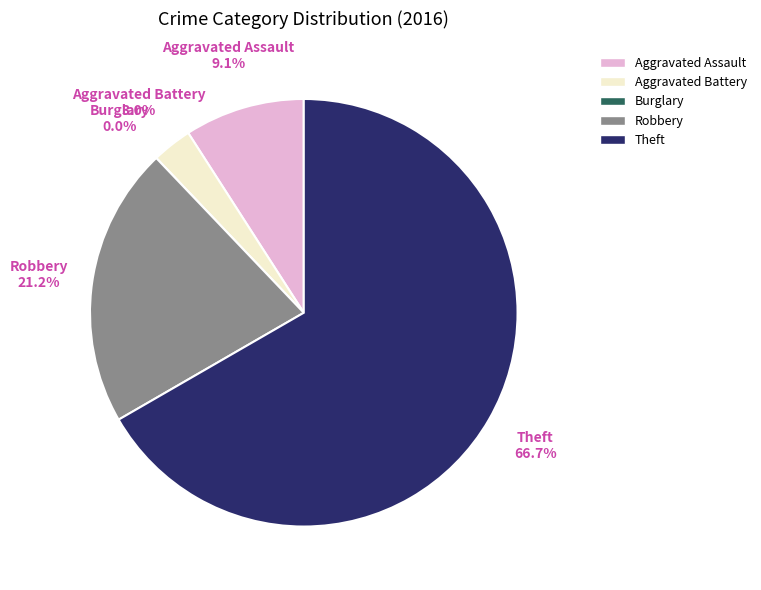

Approximately how many times larger is the value at Robbery compared to Aggravated Battery?

7.0